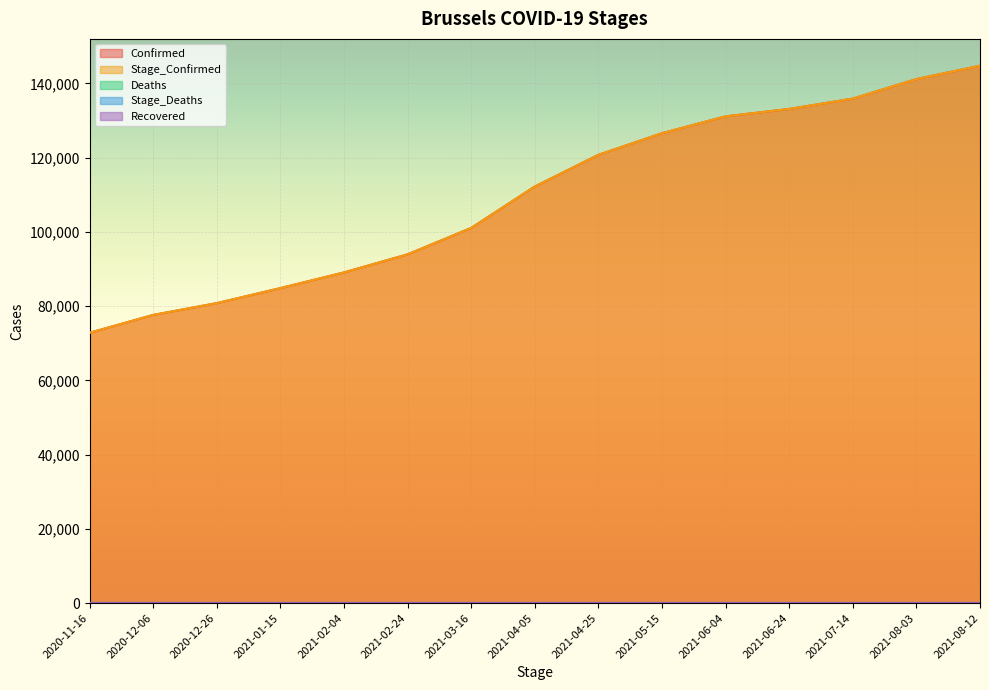

Which series changed the most between 2020-11-16 and 2021-01-15?

Confirmed